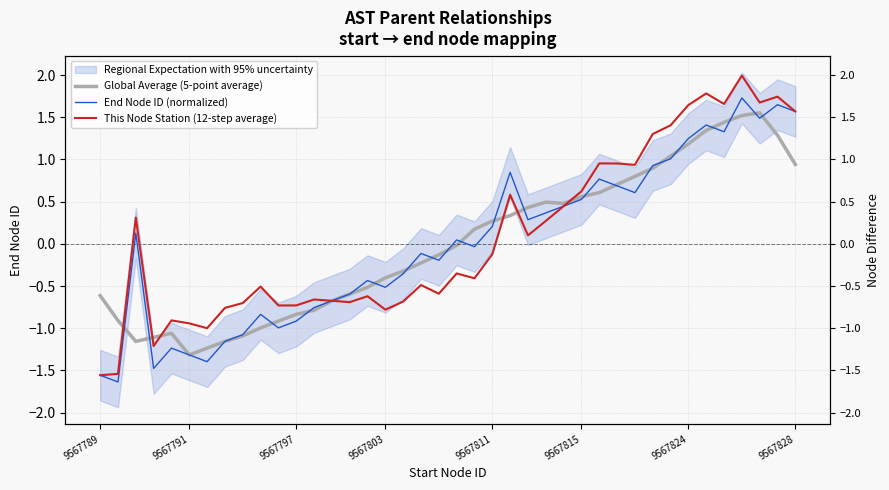

How many intersections are there between Global Average (5-point average) and This Node Station (12-step average)?

6